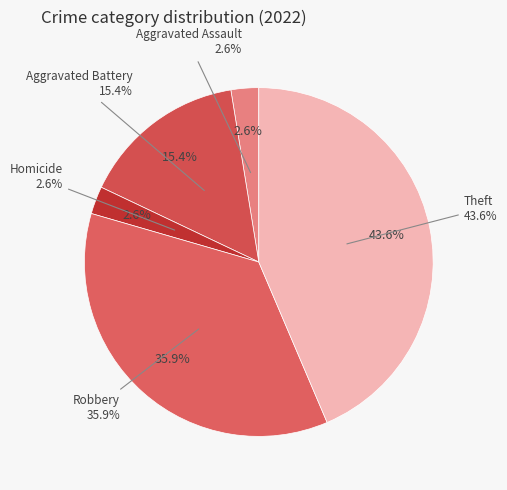

What is the ratio of the value at Aggravated Battery to the value at Homicide?

6.0